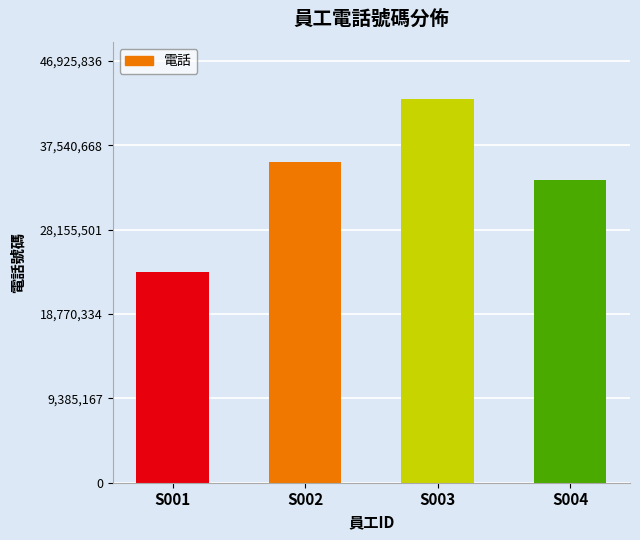

Between S004 and S003, which is larger?

S003